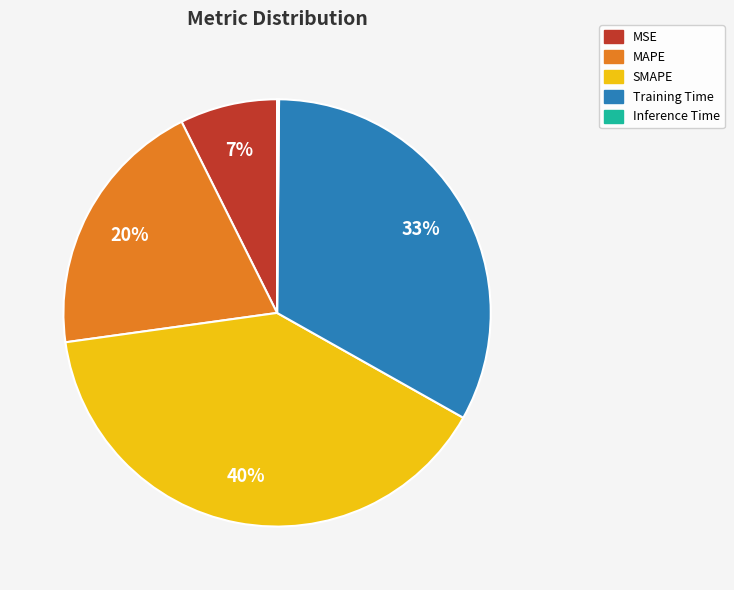

Combined, do MSE and Training Time account for over 50%?

No